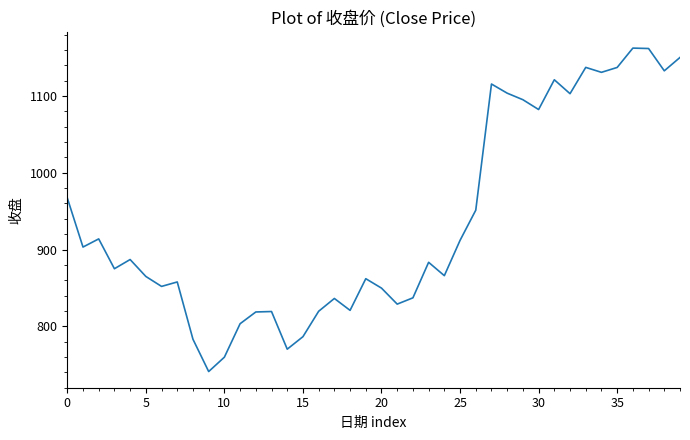

What is the maximum value shown in the chart?

1162.5